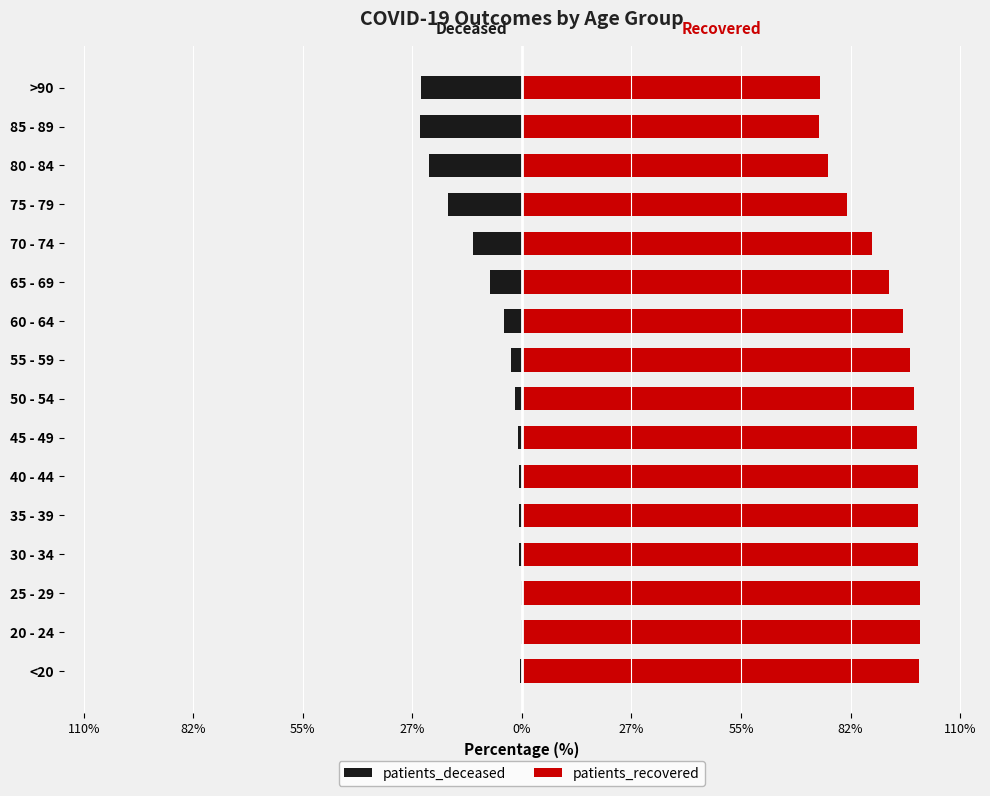

True or false: patients_recovered has a value of 26.2 at 70 - 74.

False